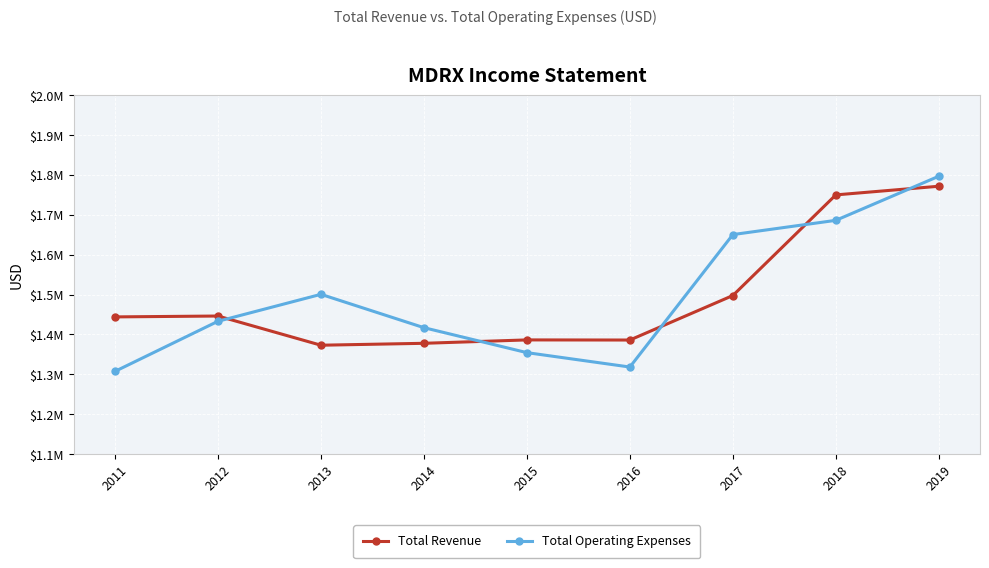

Rank the categories by Total Revenue value from highest to lowest.

2019, 2018, 2017, 2012, 2011, 2015, 2016, 2014, 2013